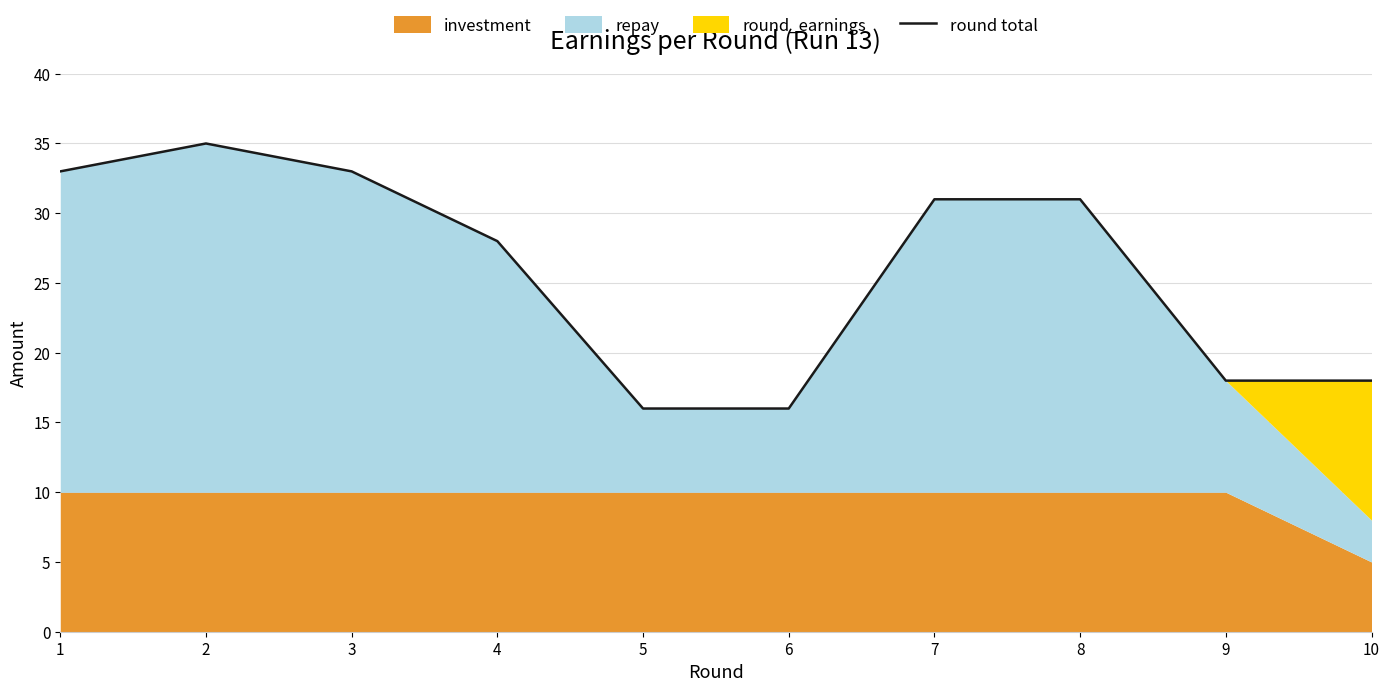

What is the approximate value at 2?

35